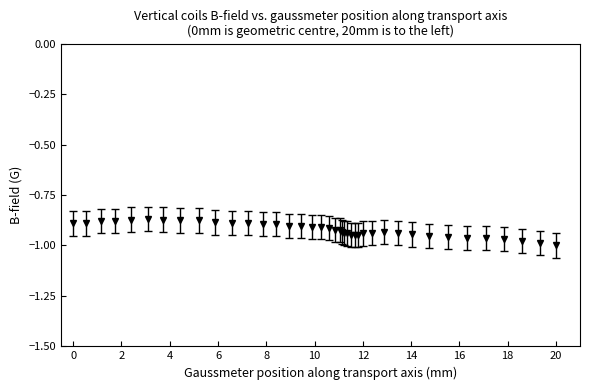

What is the sum of all values?

-36.9